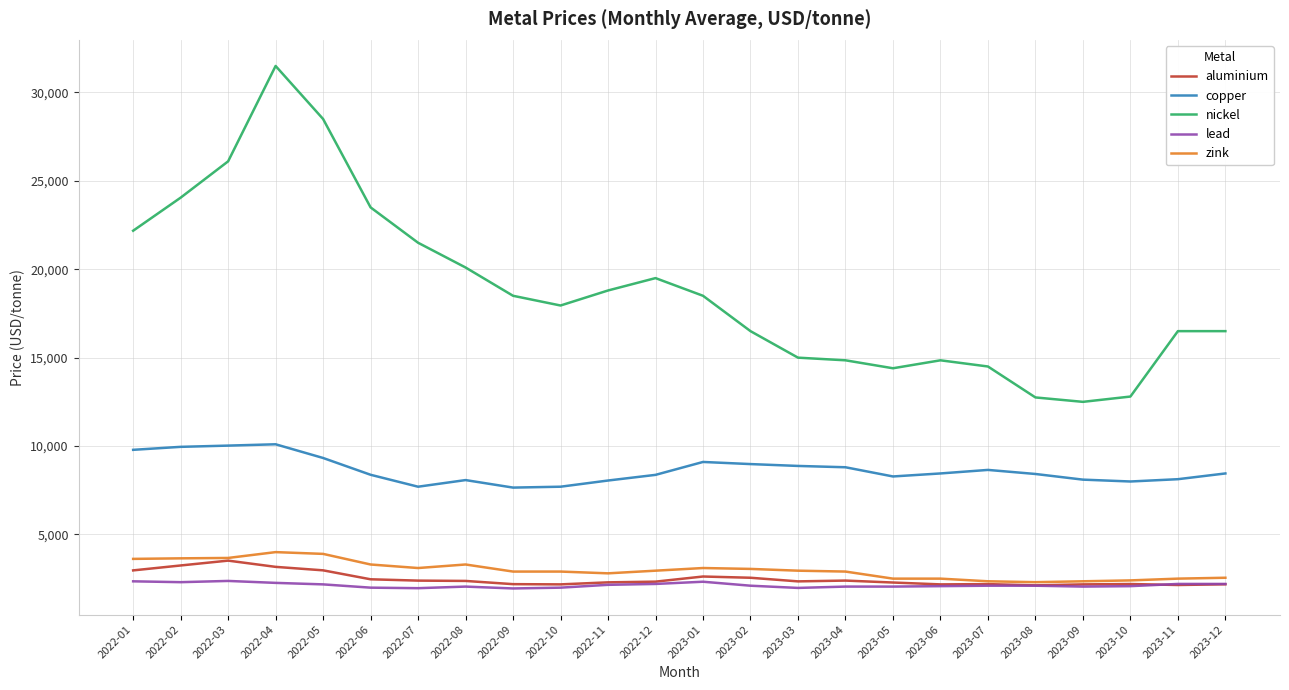

Which series has the largest total across all categories?

nickel